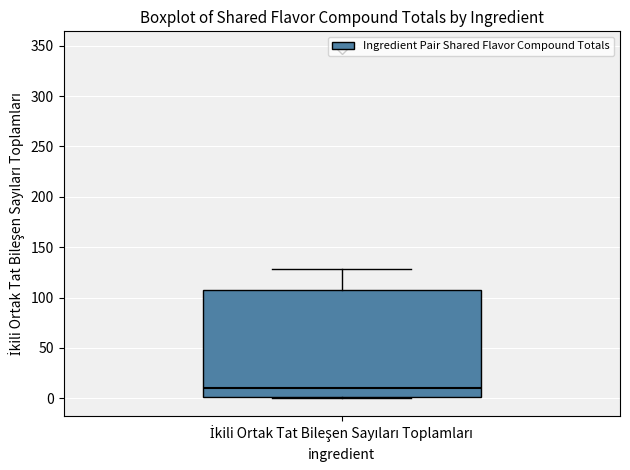

Read this box plot against the y-axis: the position of the median line, the range covered by the box, and the ends of both whiskers. The values are not printed on the chart, so give them approximately, as read against the axis.

median 10, box 0 to 105, whiskers 0 to 130